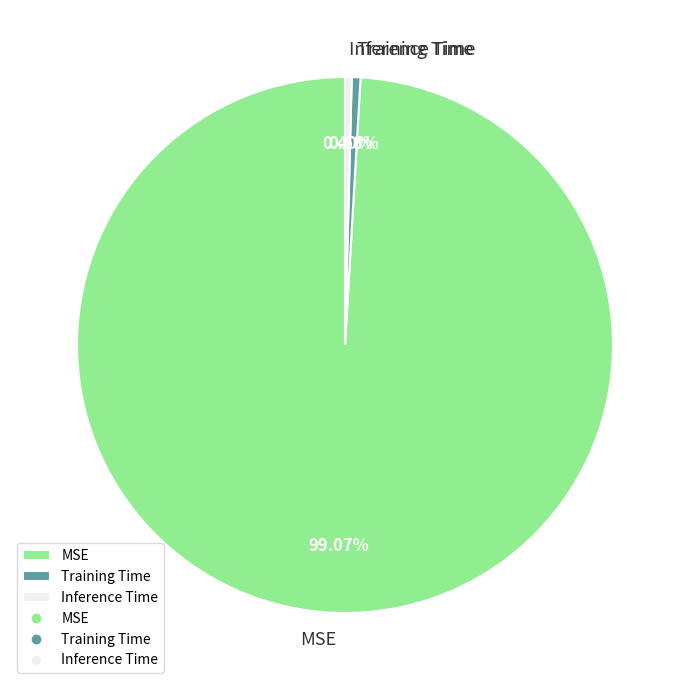

What is the largest slice in the pie chart?

MSE